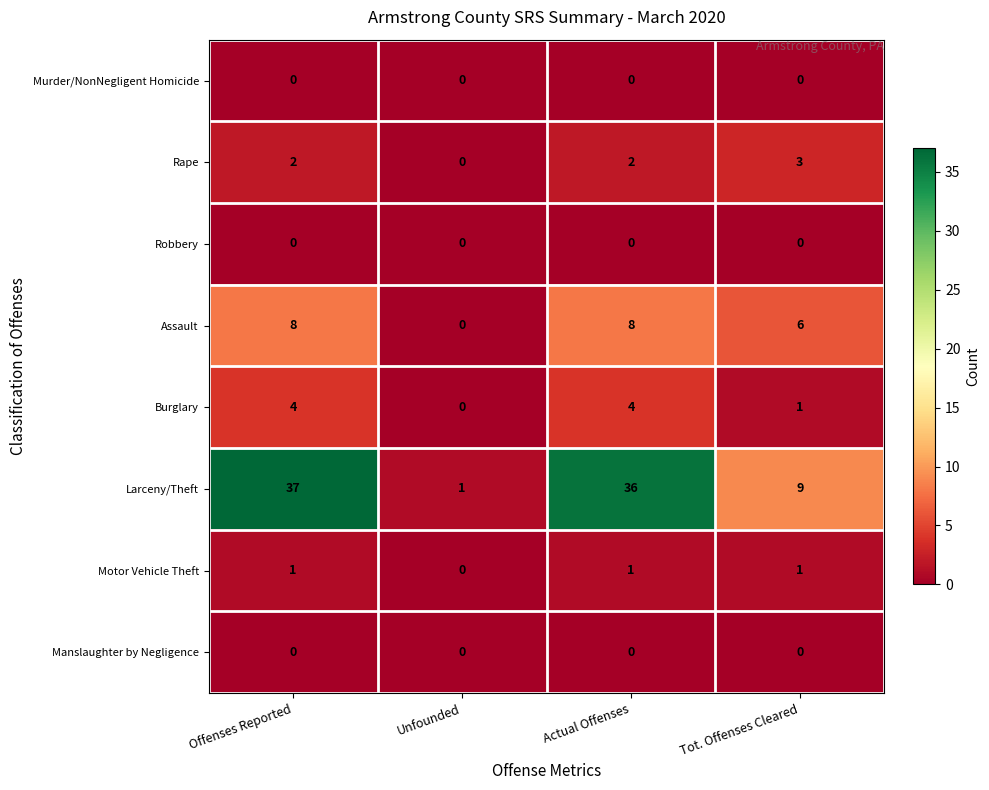

What is the difference between the highest and lowest values at Offenses Reported?

37